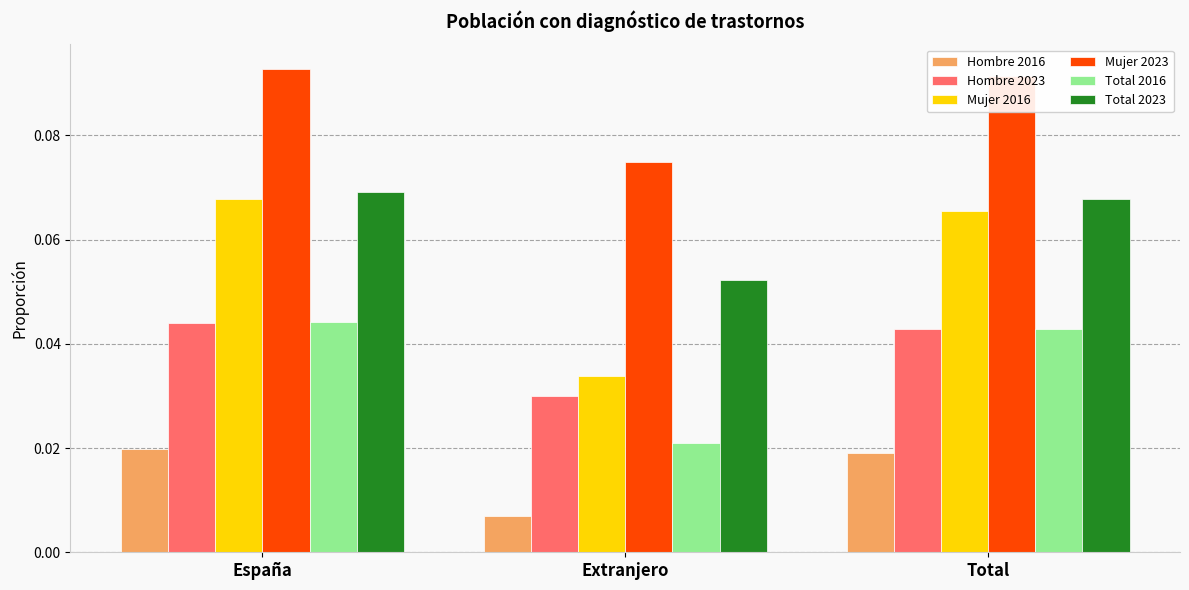

Which series changed the most between Extranjero and Total?

Mujer 2016